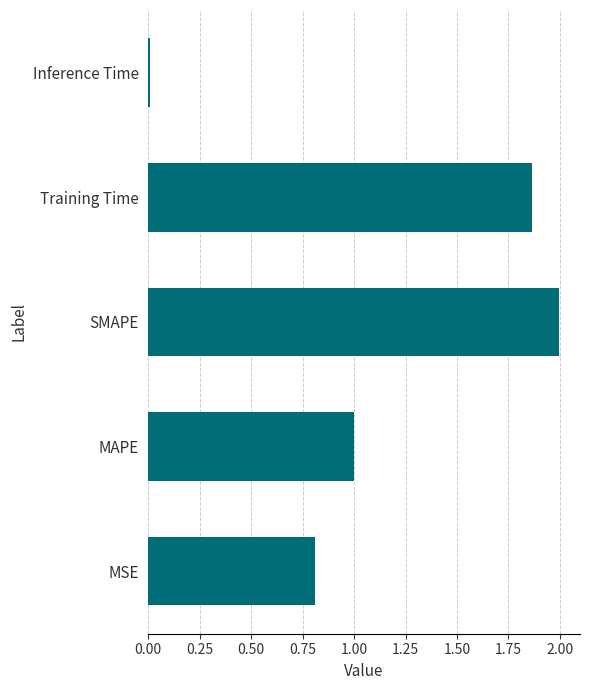

Are the bars grouped side by side (vs. stacked)?

No